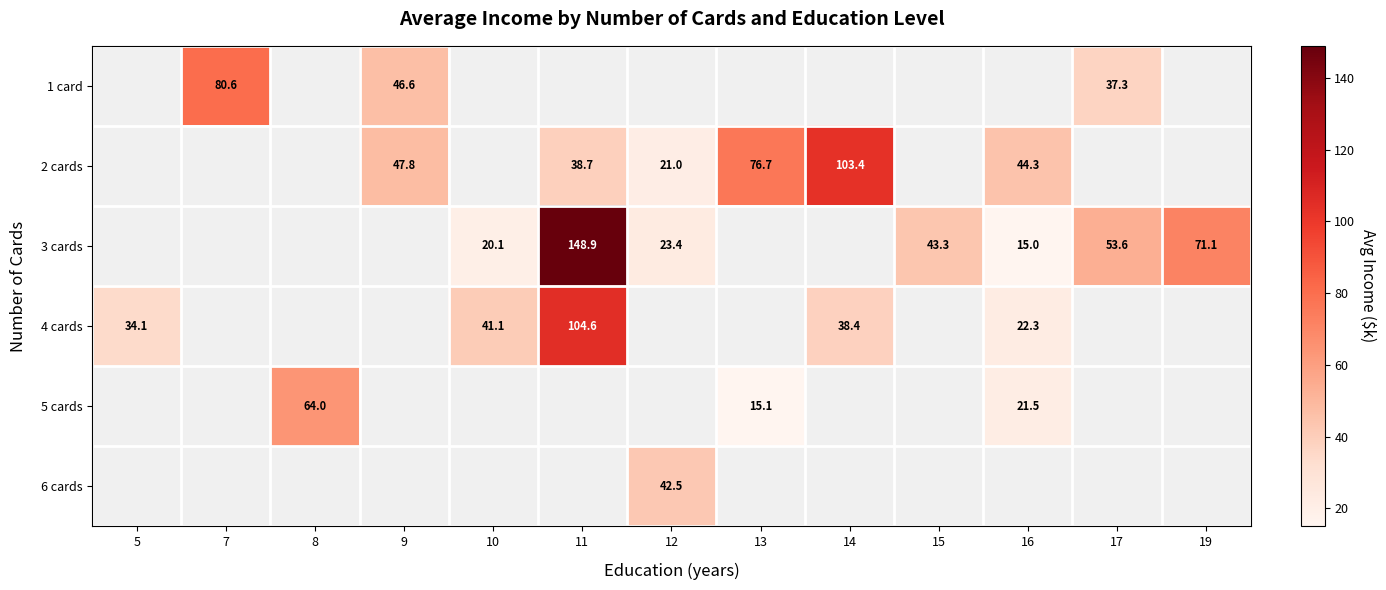

Is the value of 5 cards at 8 greater than the value of 2 cards at 11?

Yes